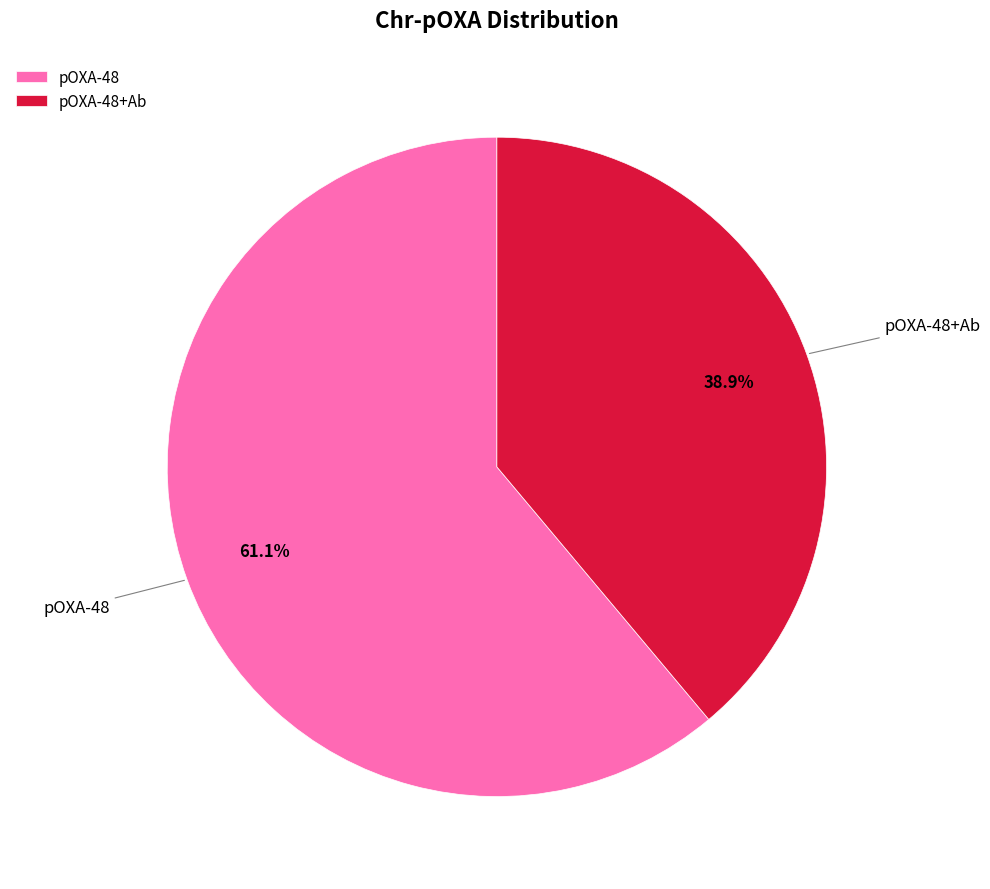

Count the number of slices in the pie.

2